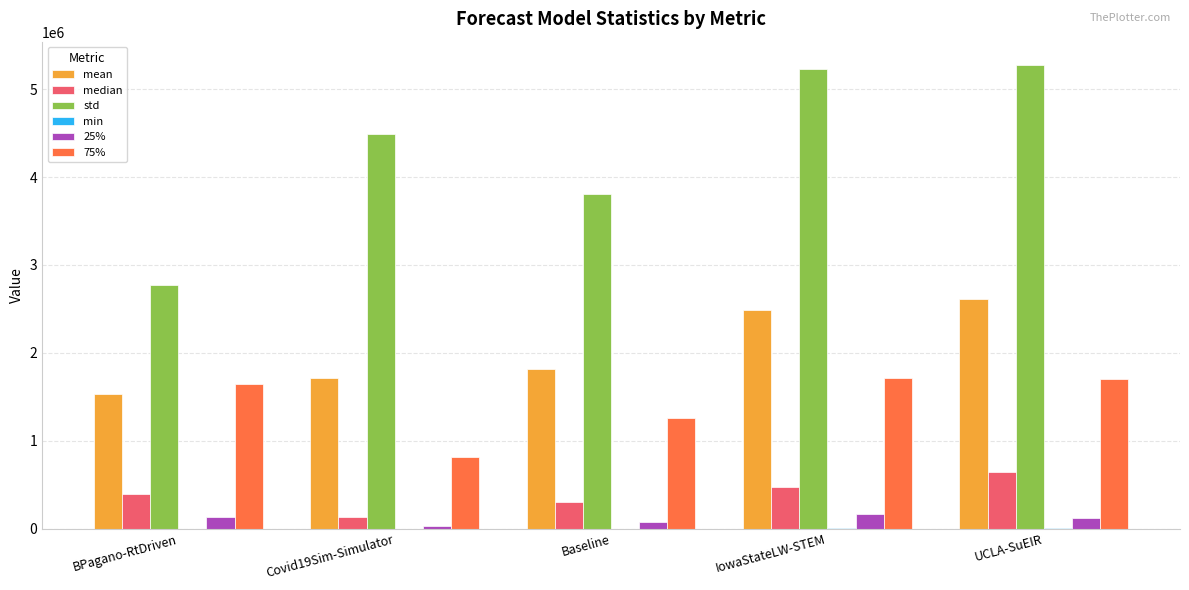

Between IowaStateLW-STEM and UCLA-SuEIR, which series saw the biggest shift?

median